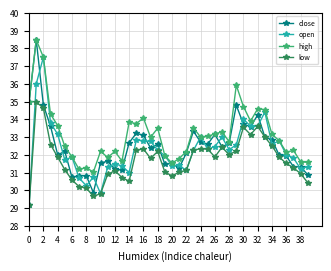

What is the minimum value for close?

29.9